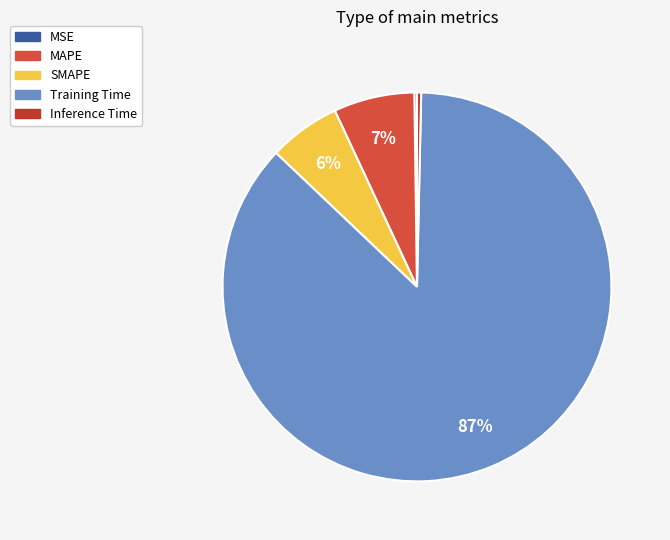

True or false: MAPE accounts for 13% of the total.

False